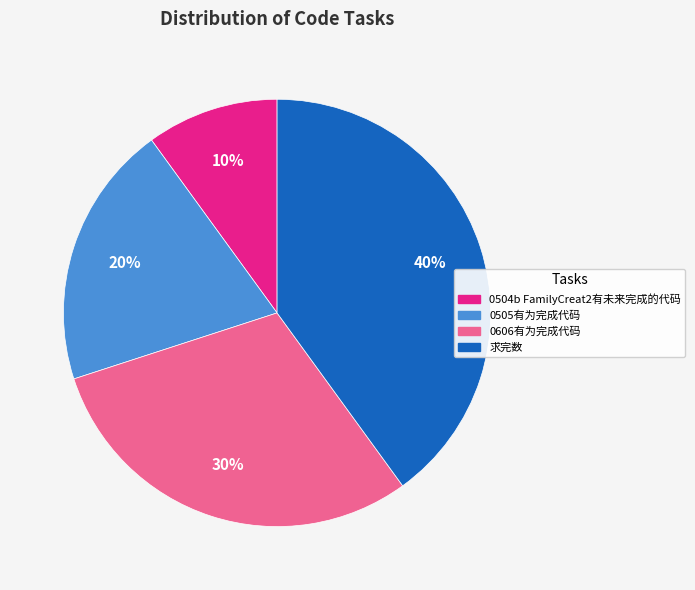

To the nearest percent, what portion does 求完数 represent?

40%